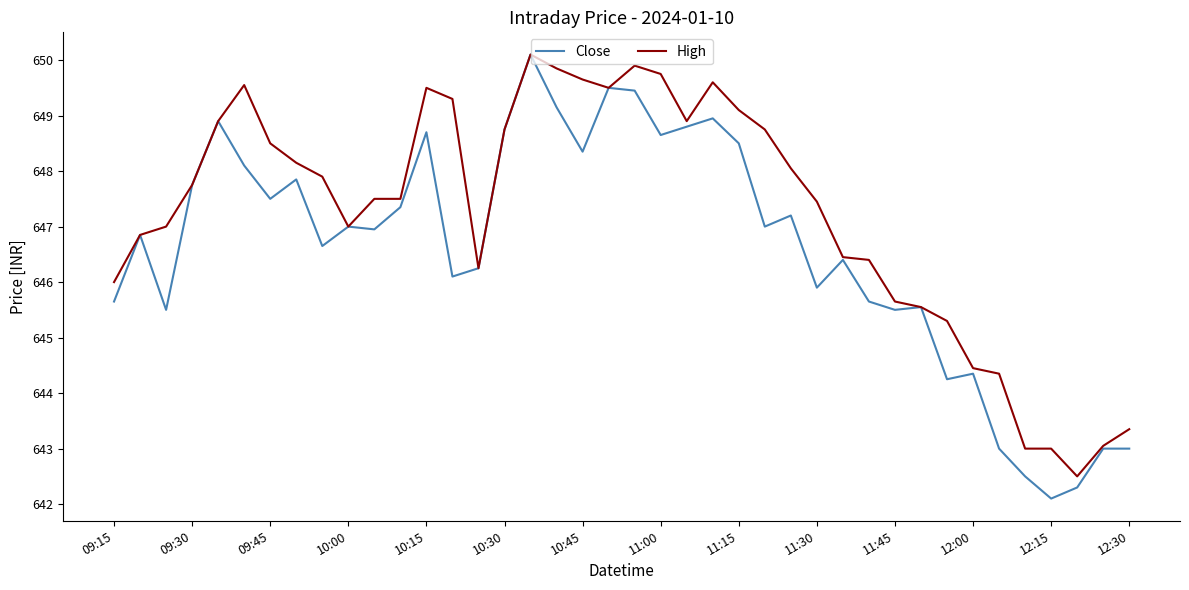

Does the chart display data point markers on the line(s)?

No